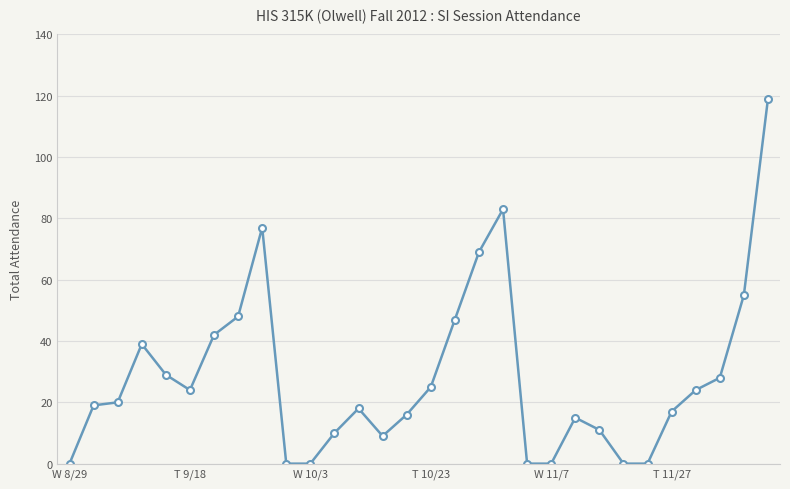

What is the greatest value displayed?

119